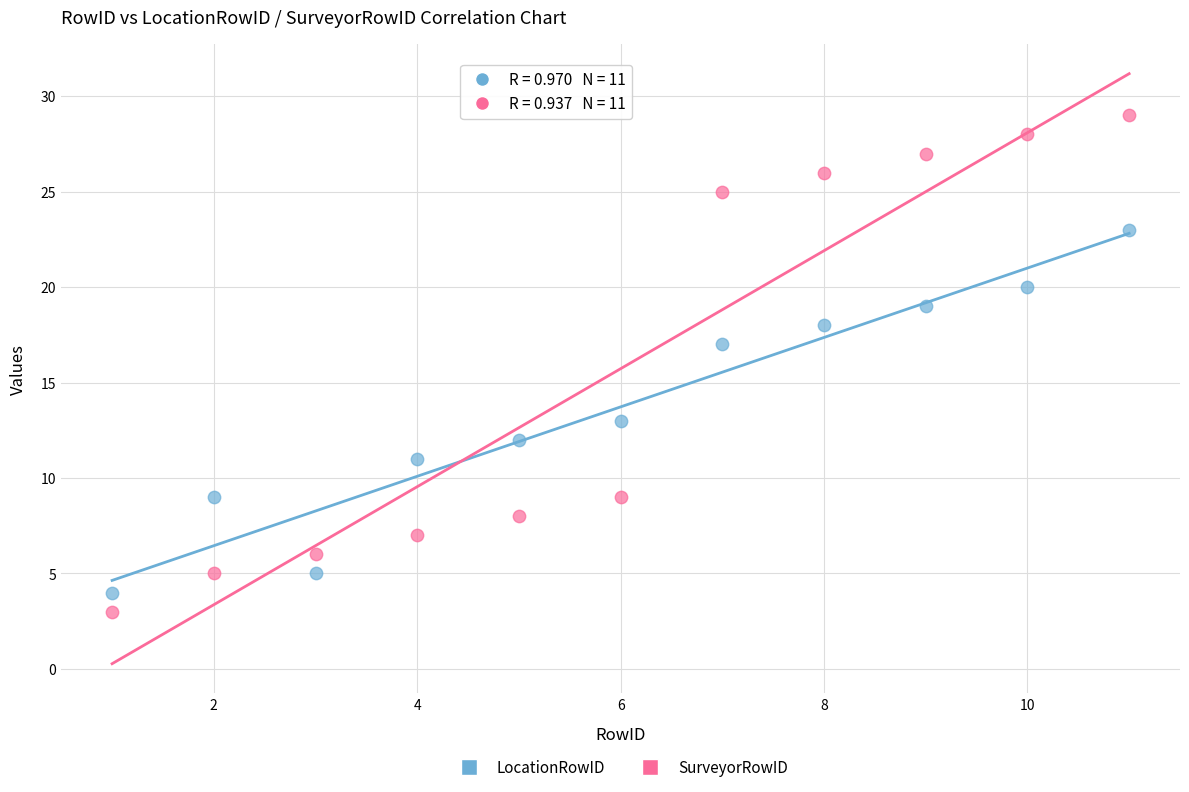

Across all data points, what is the range of X values (max minus min)?

10